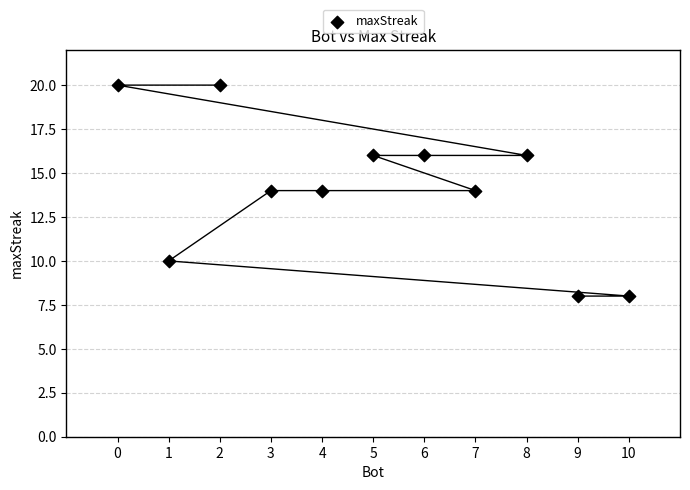

What is the average X value?

5